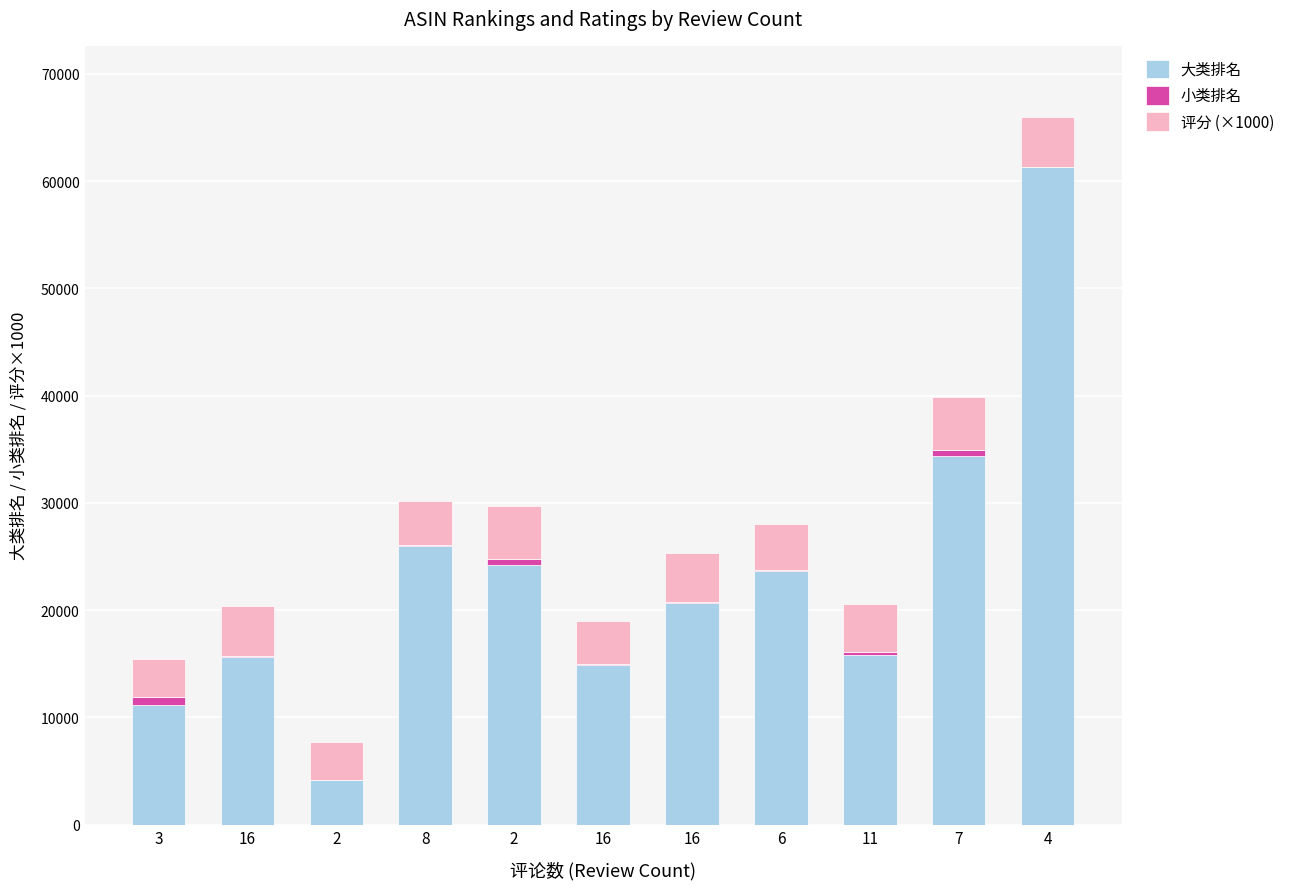

What value does the 小类排名 series have at 7, to the nearest 10?

580